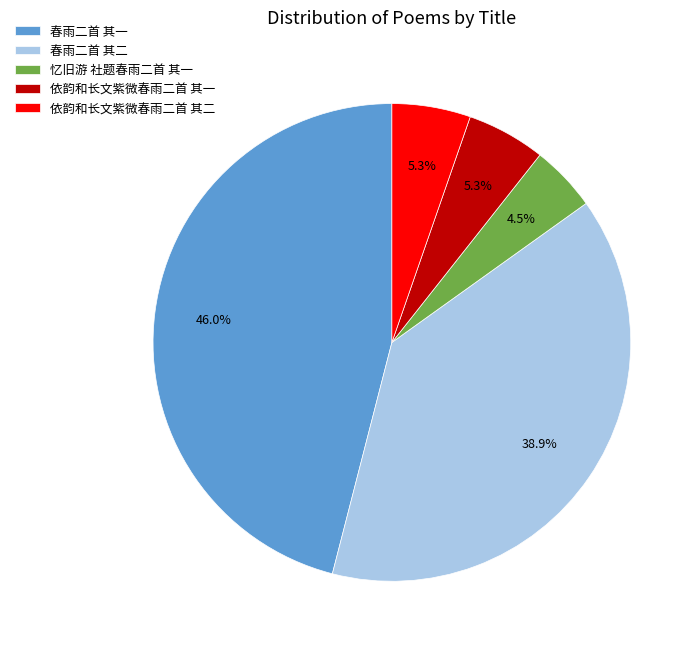

Between 依韵和长文紫微春雨二首 其二 and 春雨二首 其二, which is larger?

春雨二首 其二